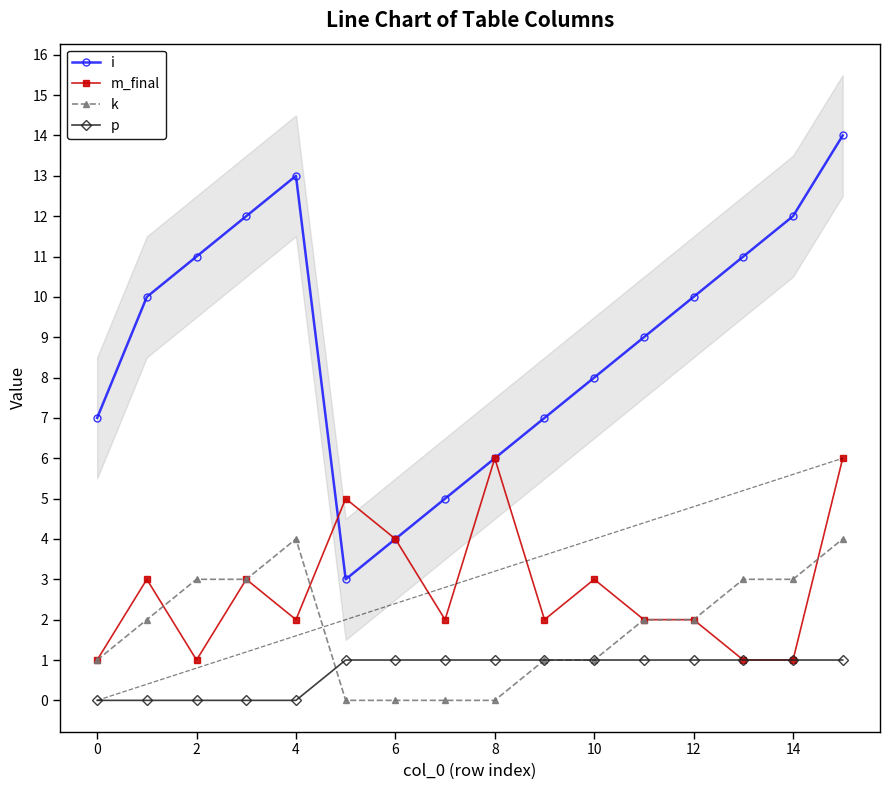

Rank the series by their maximum value, from lowest to highest.

p, k, m_final, i